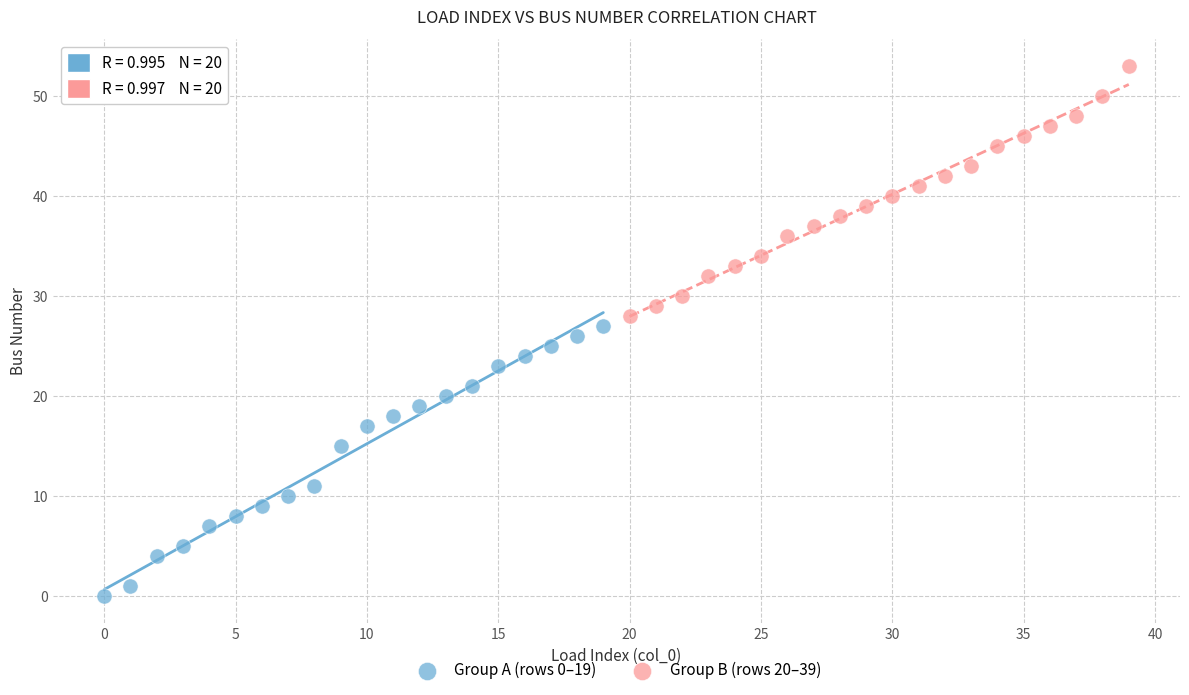

Which series has the widest spread of Y values?

Group A (rows 0–19)